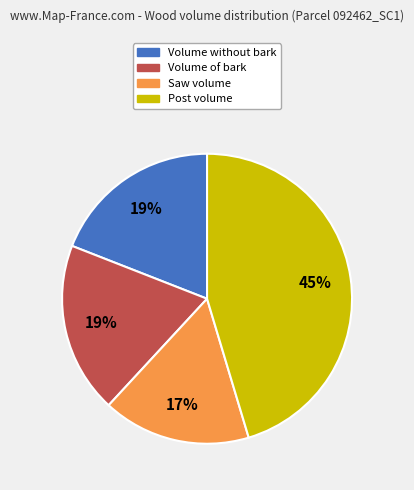

The Saw volume slice represents 17% of the pie. True or false?

True